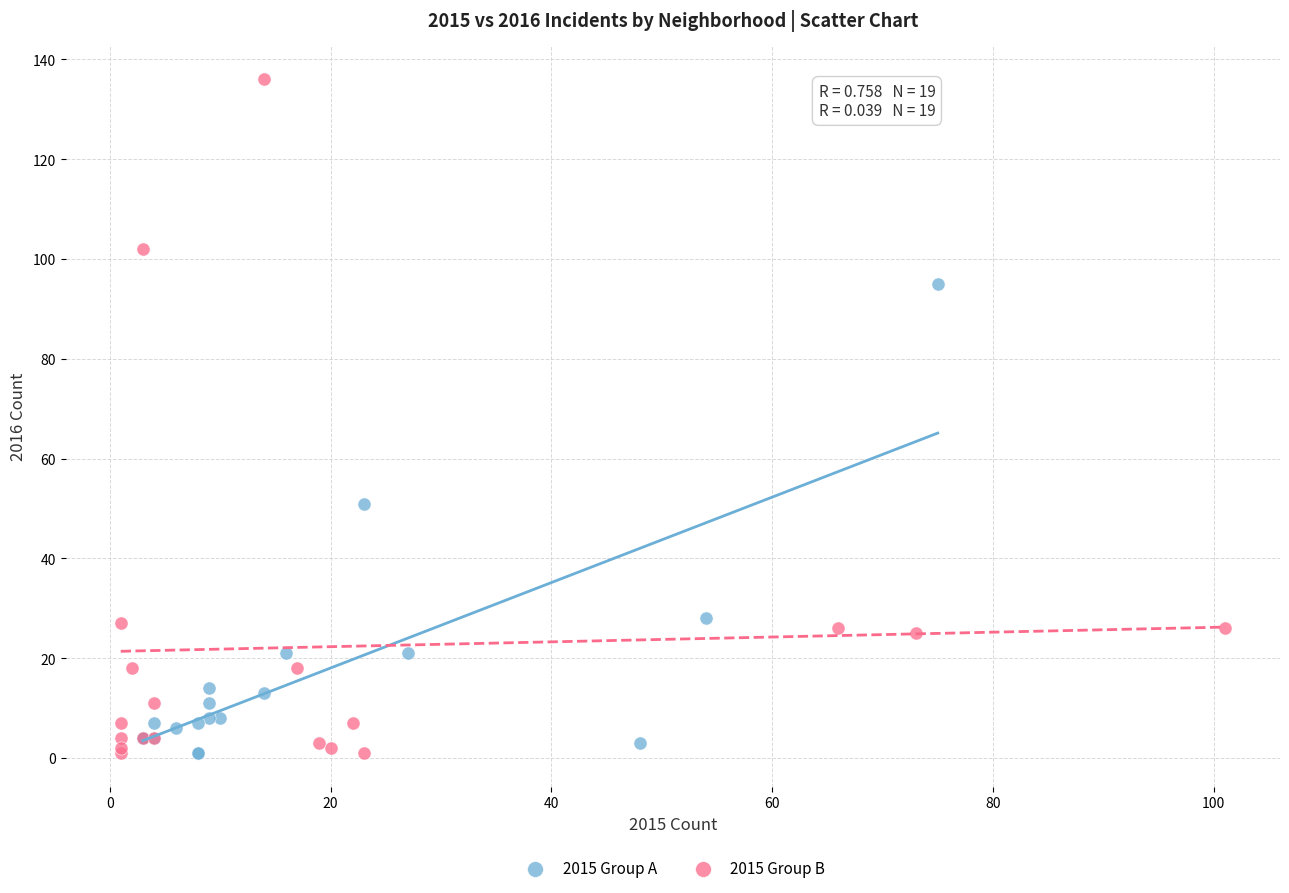

Which series has the widest spread of Y values?

2015 Group B